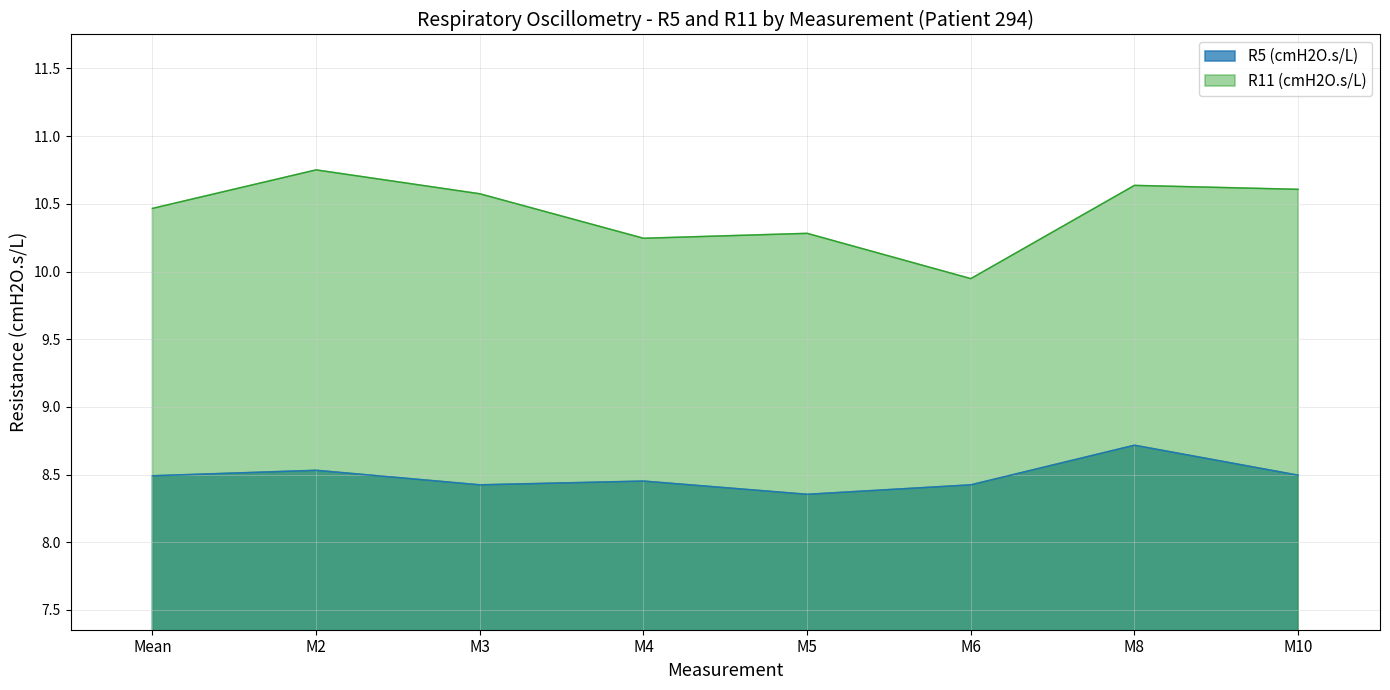

List the series in order of their peak value, highest first.

R11 (cmH2O.s/L), R5 (cmH2O.s/L)